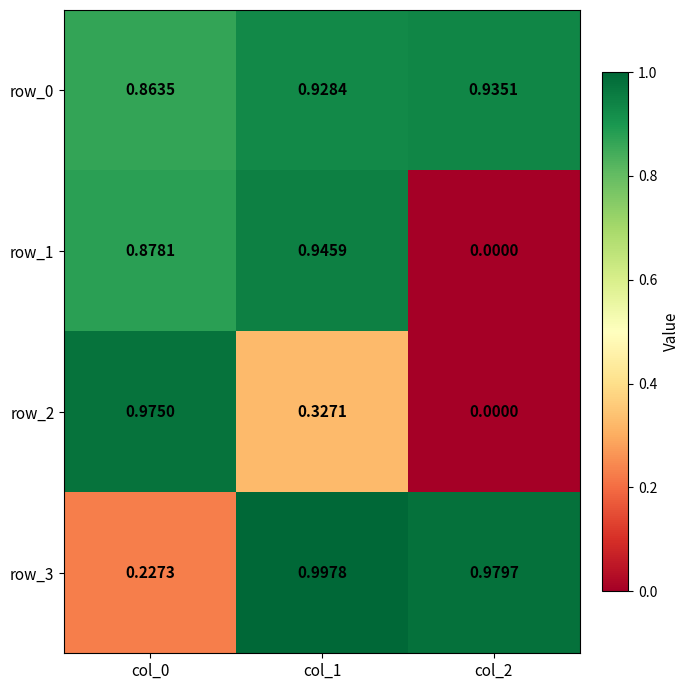

Count the number of data series in this chart.

4